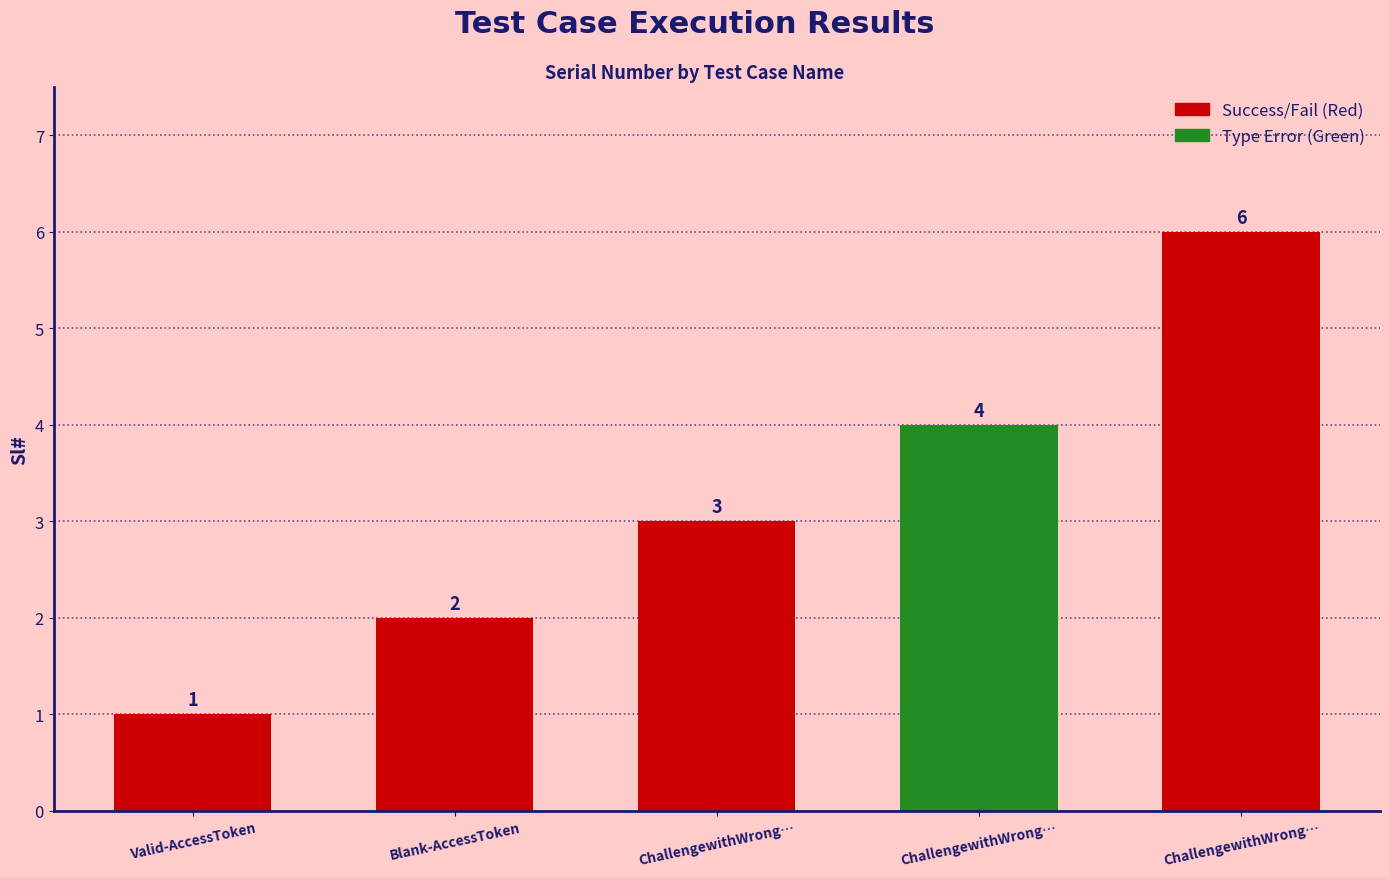

What is the change in value from Valid-AccessToken to Blank-AccessToken?

+1